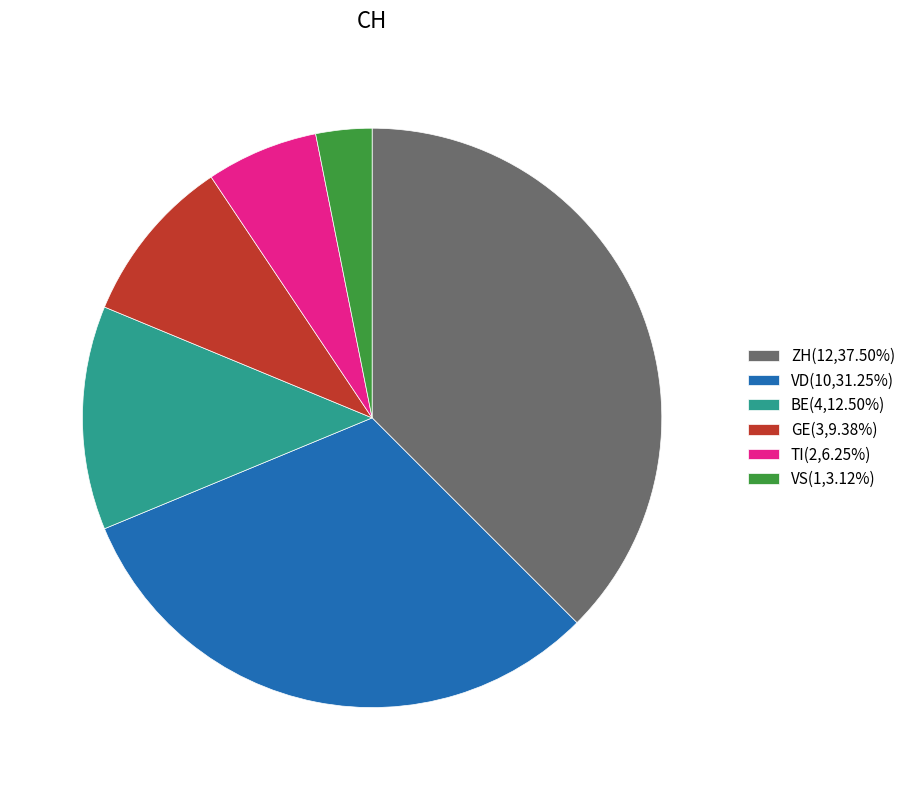

Do VD(10,31.25%) and BE(4,12.50%) together represent more than half of the pie?

No